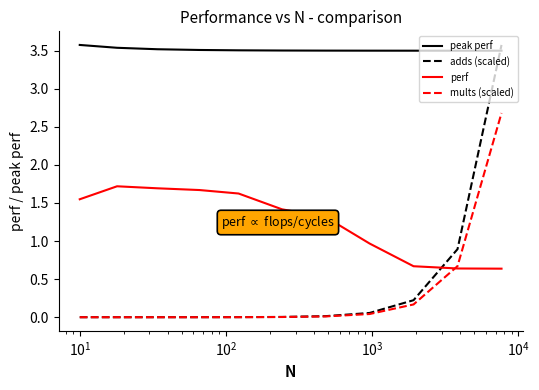

Which series has the largest total across all categories?

peak perf